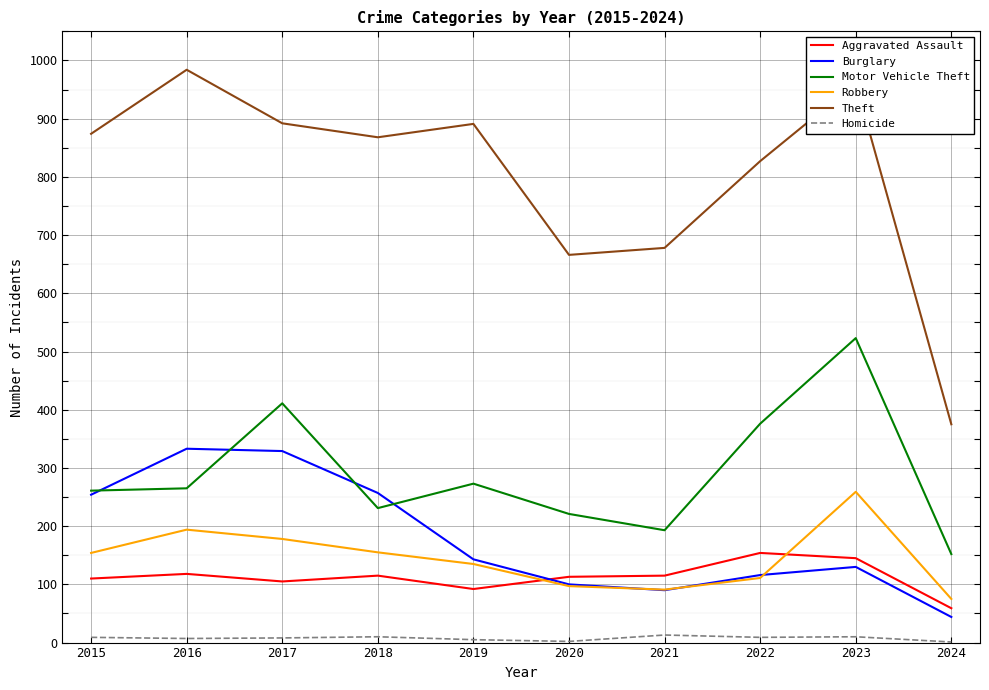

The Burglary series shows 329 at 2017. True or false?

True